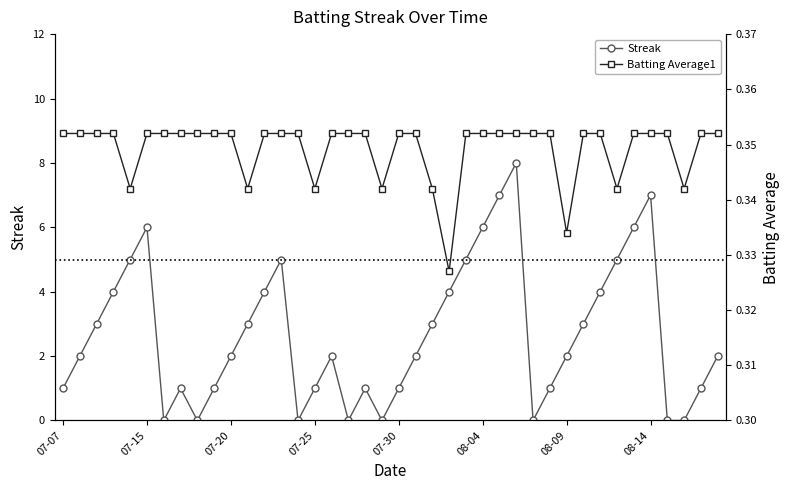

Does the chart have visible grid lines?

No